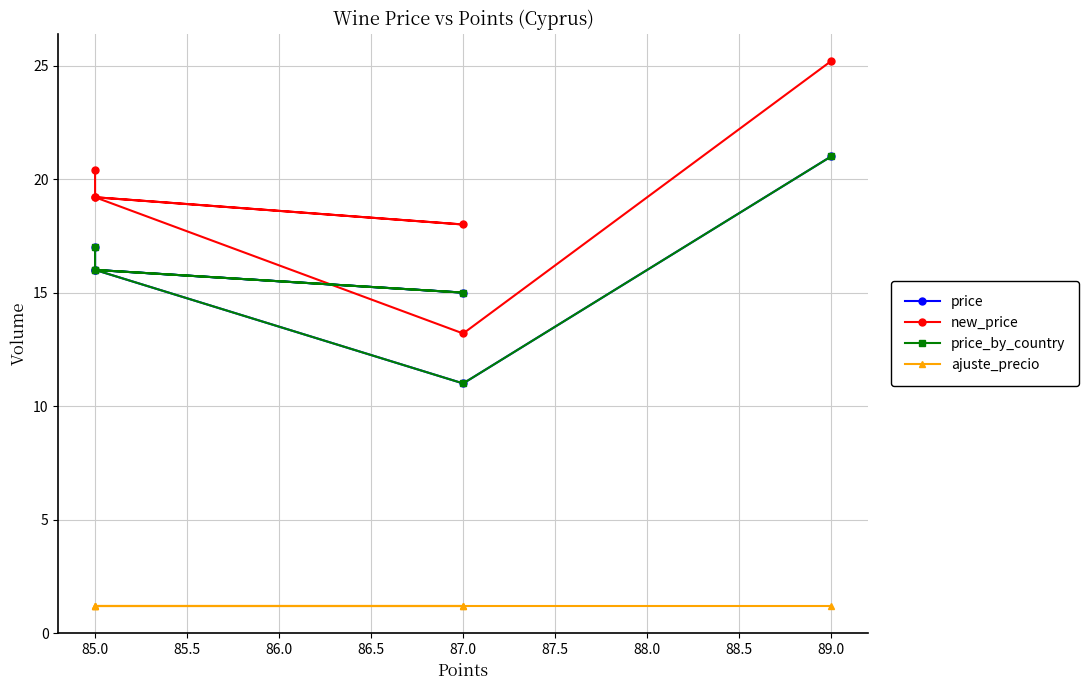

What is the value of the price_by_country point at the 2nd from the left?

16.0